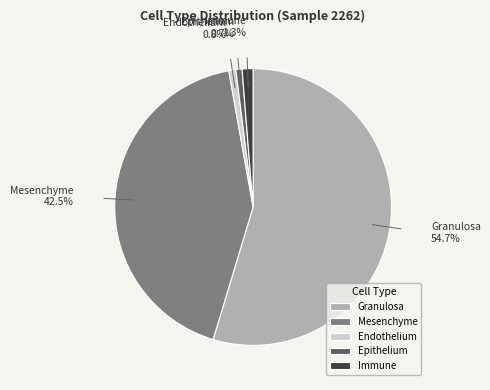

Which category has the biggest portion of the pie?

Granulosa